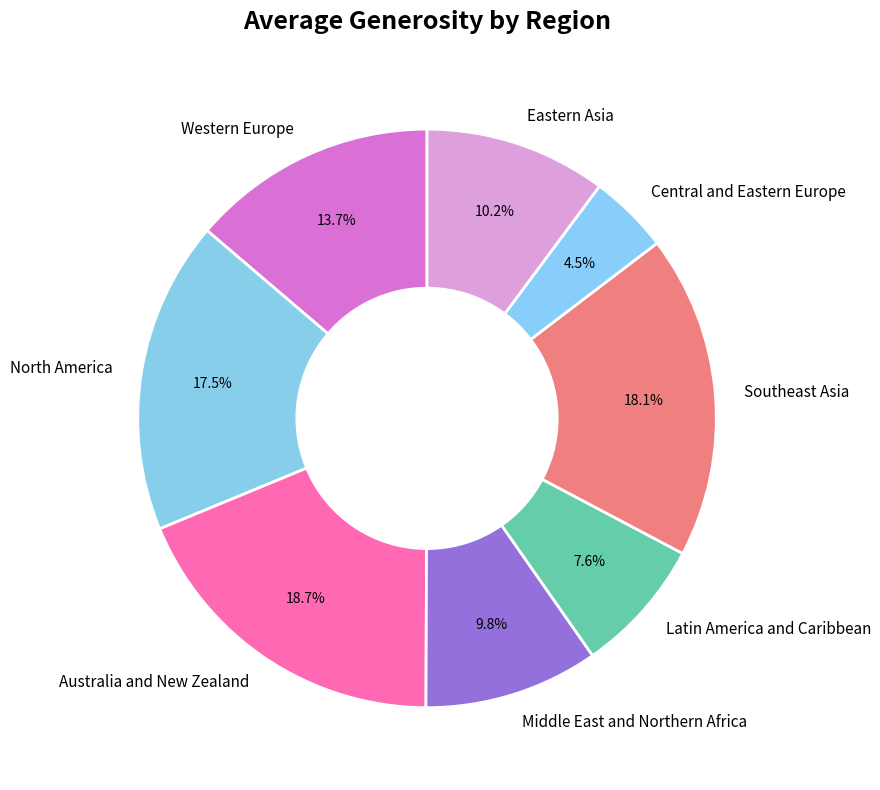

Which category has the smallest portion of the pie?

Central and Eastern Europe